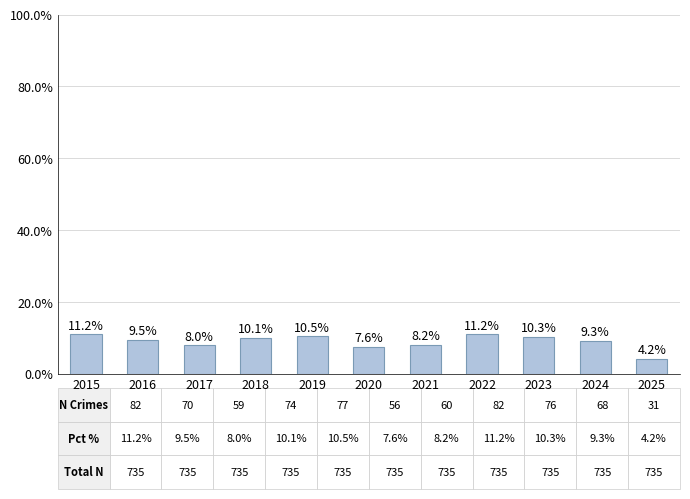

Which category has the lowest value across all series?

2025